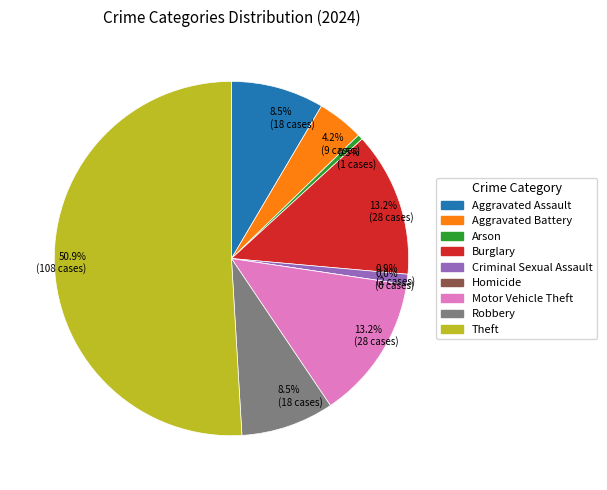

To the nearest percent, what is the difference between the largest and smallest slice percentages?

51%